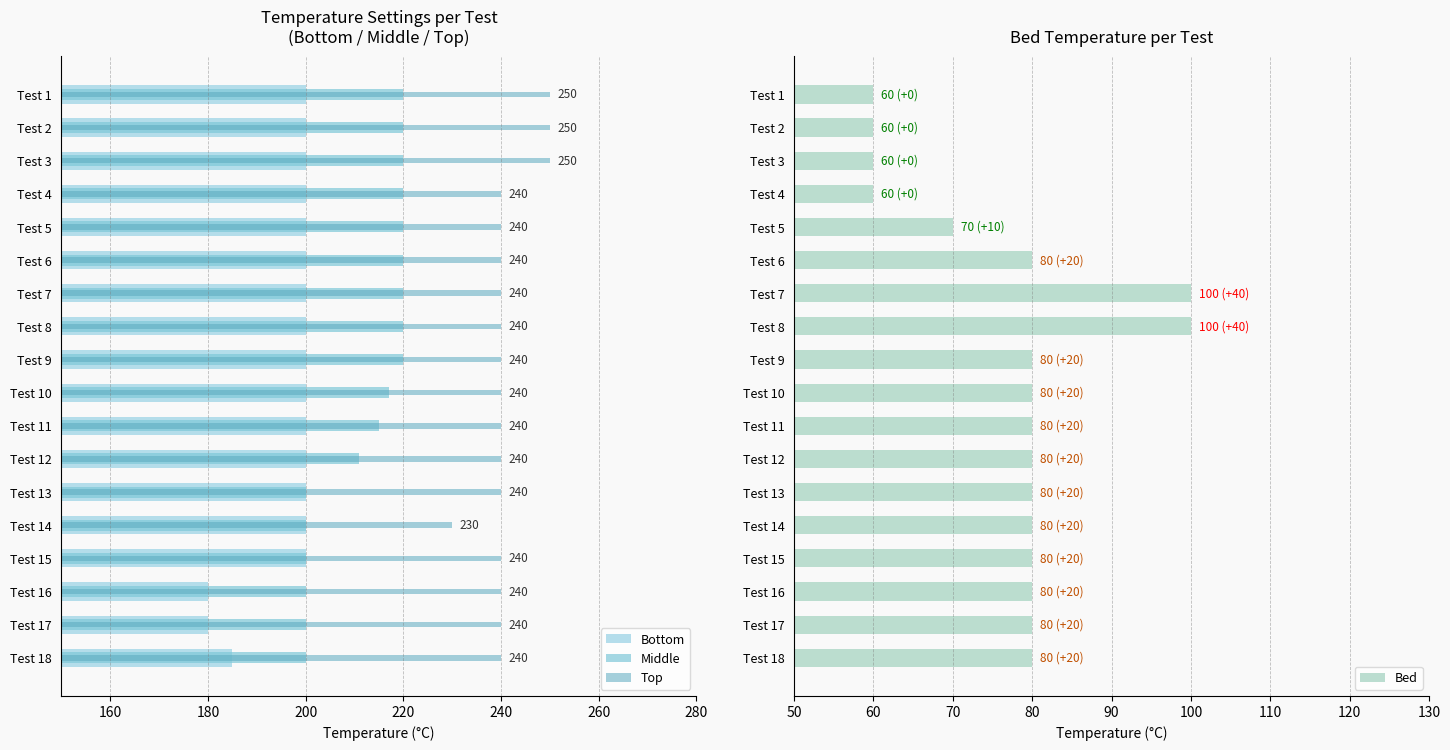

What is the difference between the maximum and second lowest values in the Bed series?

40